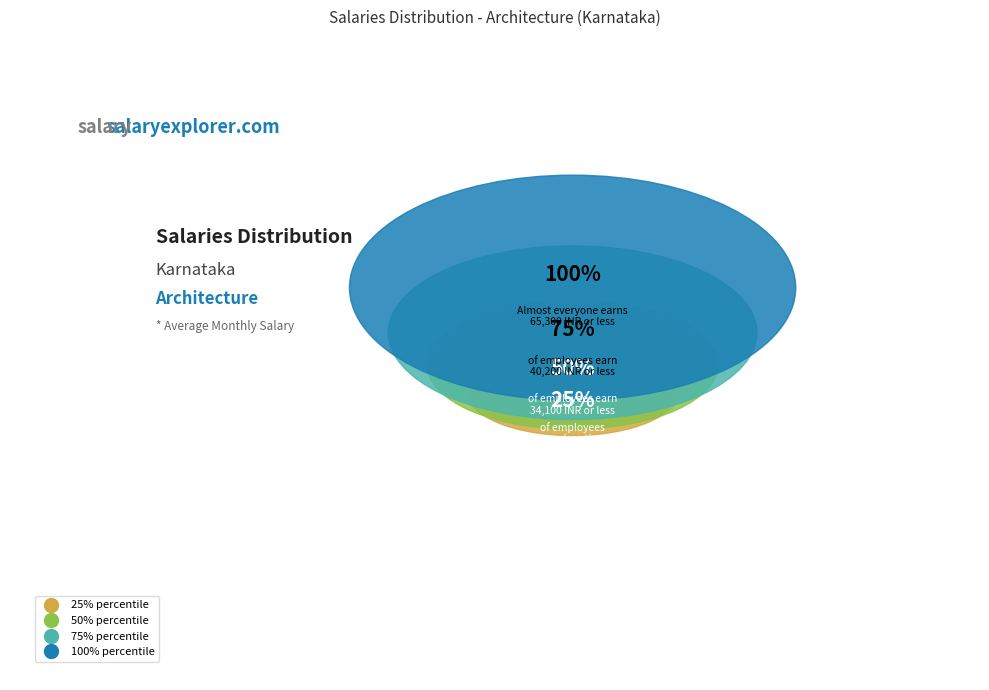

To the nearest percent, what is the combined percentage of 4 and 2?

50%